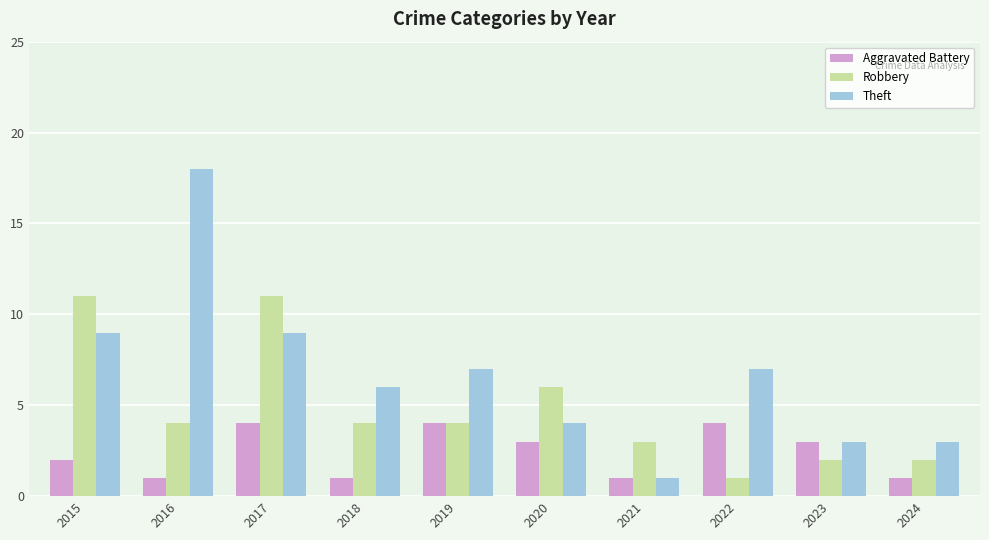

The value of Aggravated Battery at 2016 is 1. True or false?

True